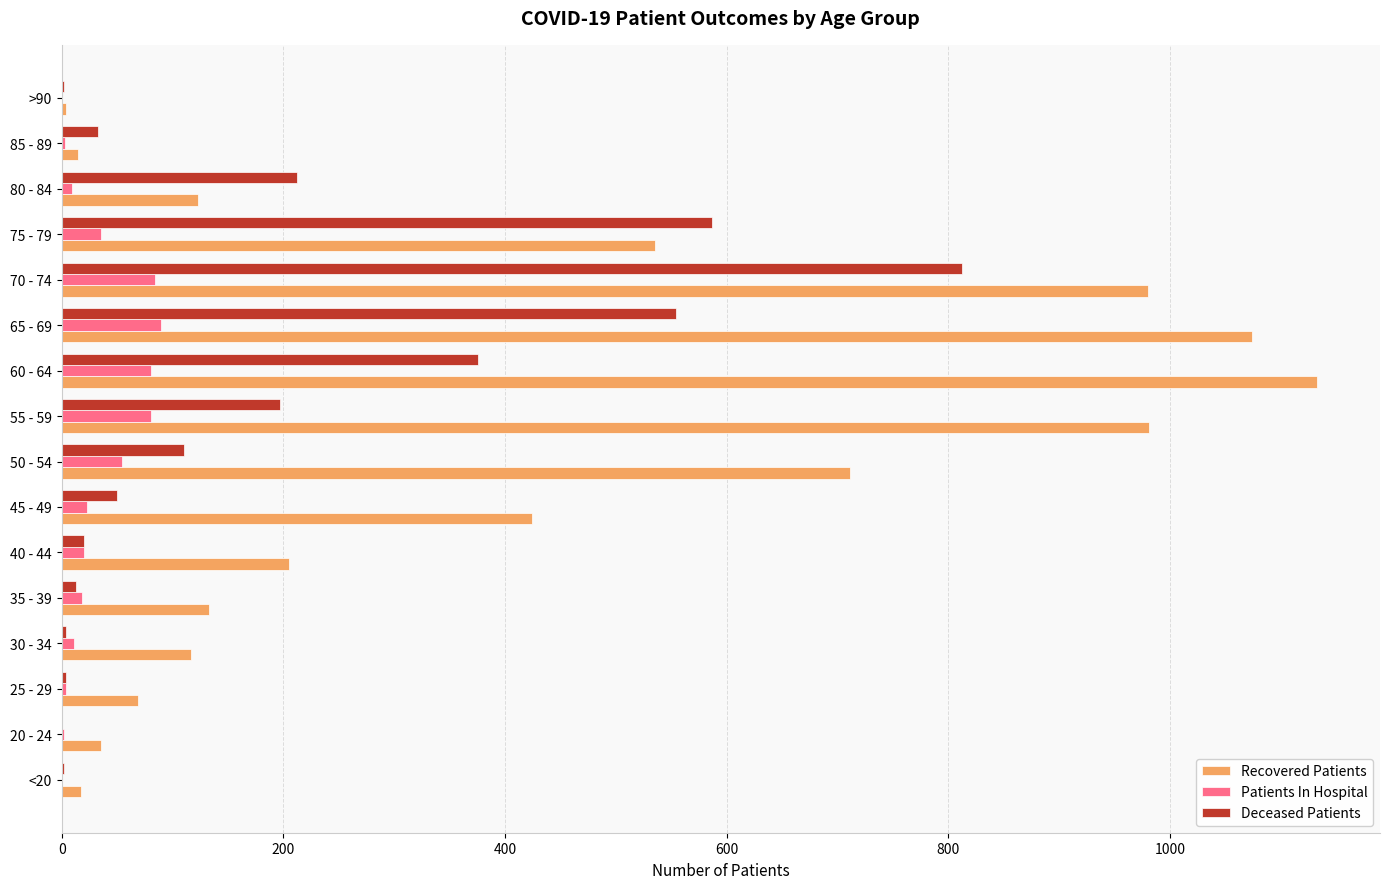

Is it true that Recovered Patients equals 35 at 20 - 24?

True